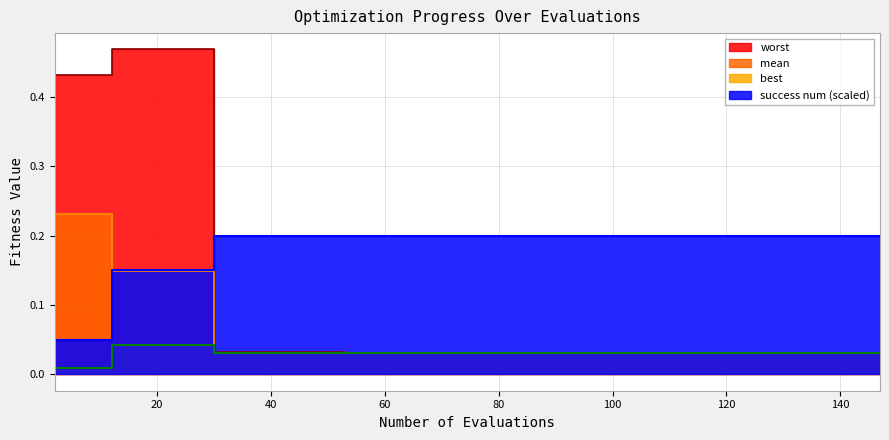

Reading left to right, list all the values displayed in this chart.

mean: 0.2	0.2	0.2	0.1	0.1	0.1	0.1	0.1	0.0	0.0	0.0	0.0	0.0	0.0	0.0	0.0	0.0	0.0	0.0	0.0	0.0	0.0	0.0	0.0	0.0	0.0	0.0	0.0	0.0	0.0	0.0	0.0	0.0	0.0	0.0	0.0	0.0	0.0	0.0	0.0
best: 0.0	0.0	0.0	0.0	0.0	0.0	0.0	0.0	0.0	0.0	0.0	0.0	0.0	0.0	0.0	0.0	0.0	0.0	0.0	0.0	0.0	0.0	0.0	0.0	0.0	0.0	0.0	0.0	0.0	0.0	0.0	0.0	0.0	0.0	0.0	0.0	0.0	0.0	0.0	0.0
worst: 0.4	0.4	0.4	0.5	0.5	0.5	0.5	0.5	0.0	0.0	0.0	0.0	0.0	0.0	0.0	0.0	0.0	0.0	0.0	0.0	0.0	0.0	0.0	0.0	0.0	0.0	0.0	0.0	0.0	0.0	0.0	0.0	0.0	0.0	0.0	0.0	0.0	0.0	0.0	0.0
success num: 0.1	0.1	0.1	0.2	0.2	0.2	0.2	0.2	0.2	0.2	0.2	0.2	0.2	0.2	0.2	0.2	0.2	0.2	0.2	0.2	0.2	0.2	0.2	0.2	0.2	0.2	0.2	0.2	0.2	0.2	0.2	0.2	0.2	0.2	0.2	0.2	0.2	0.2	0.2	0.2